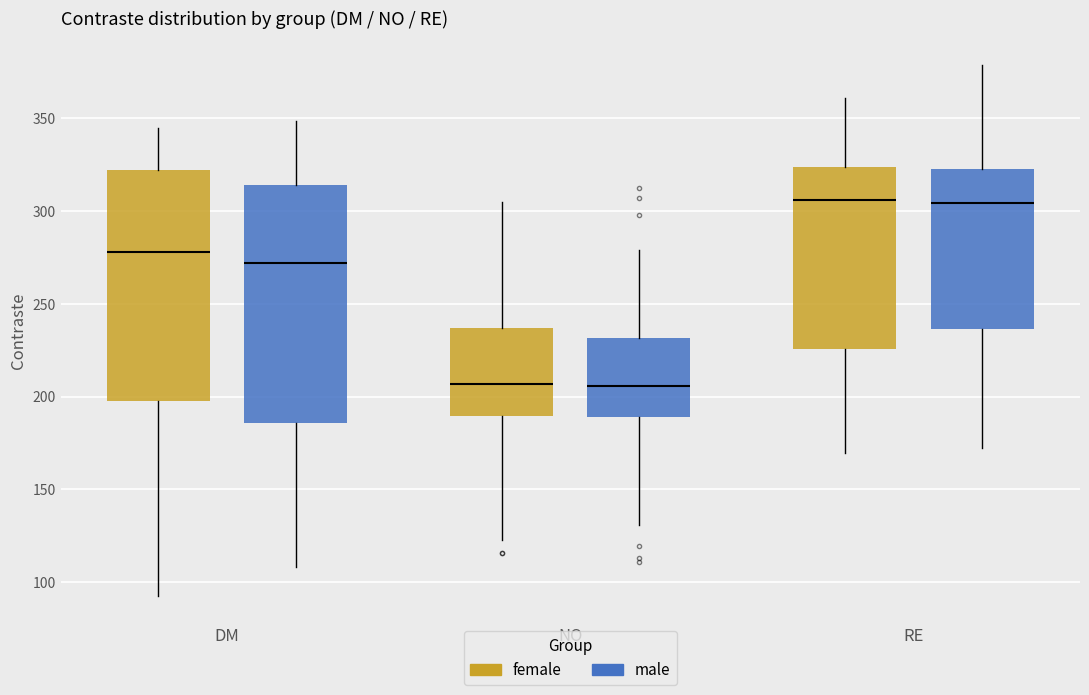

Reading left to right, transcribe this box plot: for each box, give where its median line is, the range the box spans, and where its two whiskers end, as read against the y-axis. The values are not printed on the chart, so give them approximately, as read against the axis.

DM (female): median 280, box 195 to 320, whiskers 95 to 345
DM (male): median 270, box 185 to 315, whiskers 110 to 350
NO (female): median 205, box 190 to 235, whiskers 125 to 305
NO (male): median 205, box 190 to 230, whiskers 130 to 280
RE (female): median 305, box 225 to 325, whiskers 170 to 360
RE (male): median 305, box 235 to 325, whiskers 170 to 380